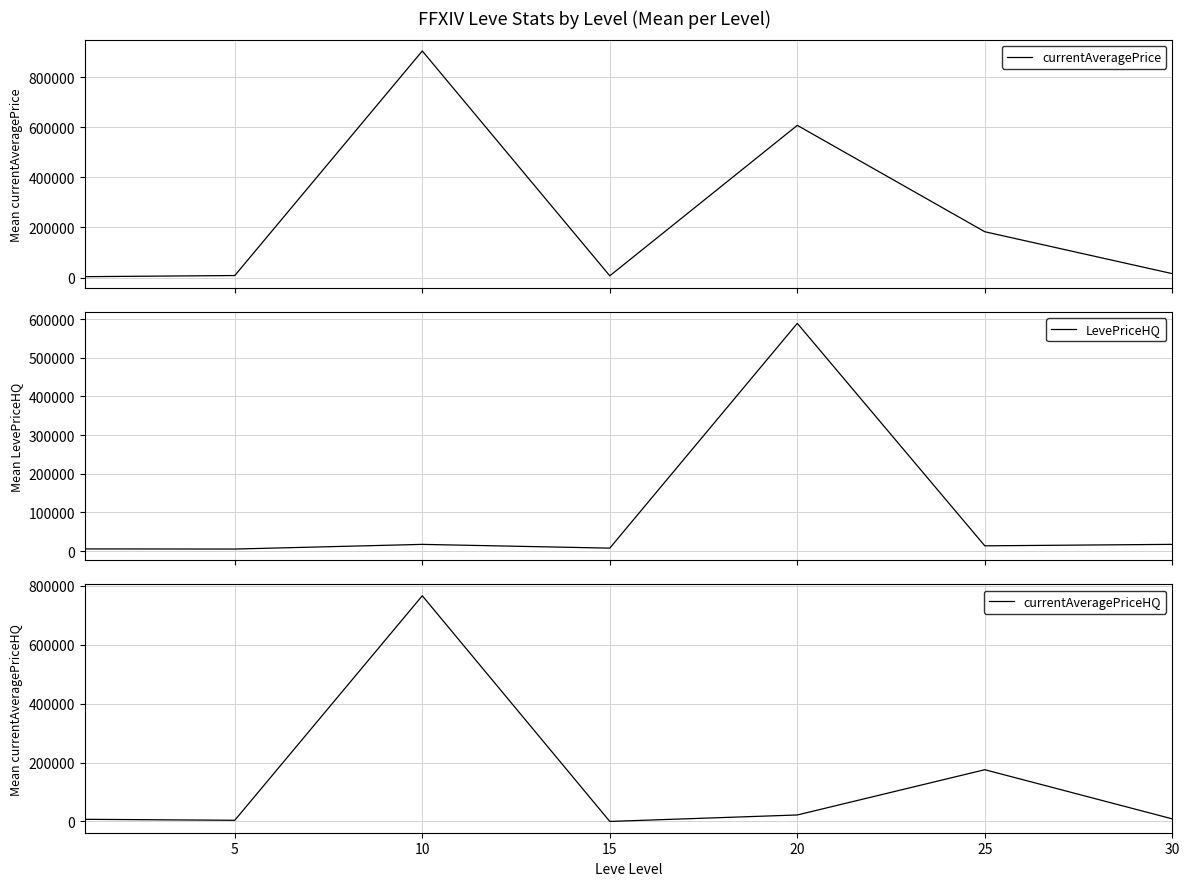

Rank the series at 25 from highest to lowest value.

currentAveragePrice, currentAveragePriceHQ, LevePriceHQ